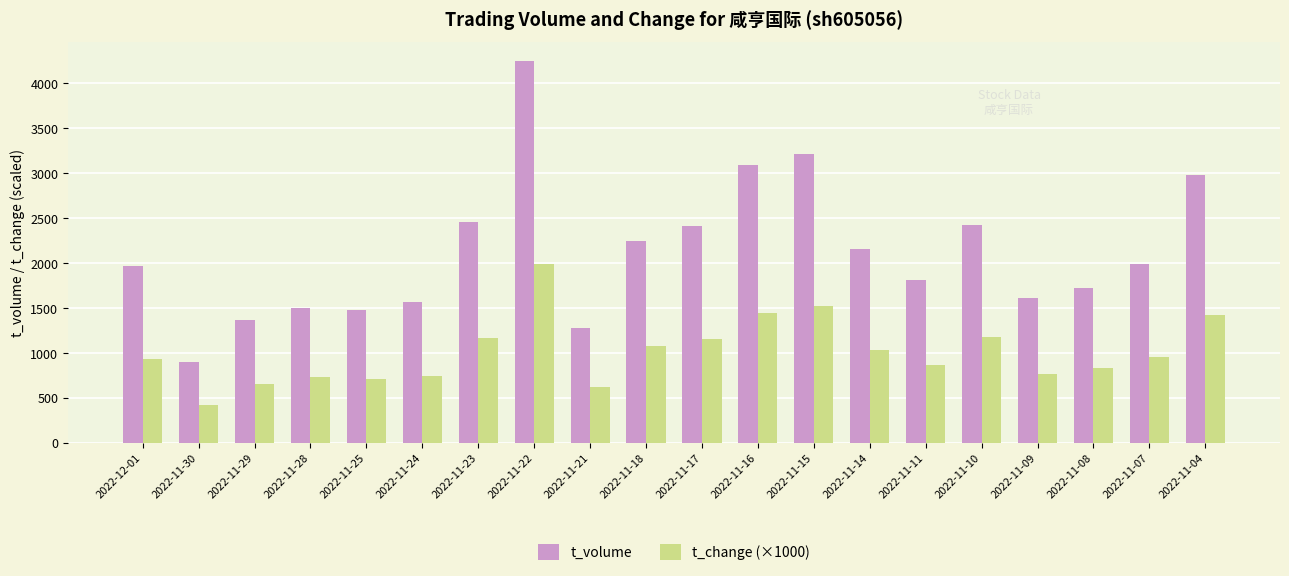

What is the label of the 1st bar from the left?

2022-12-01